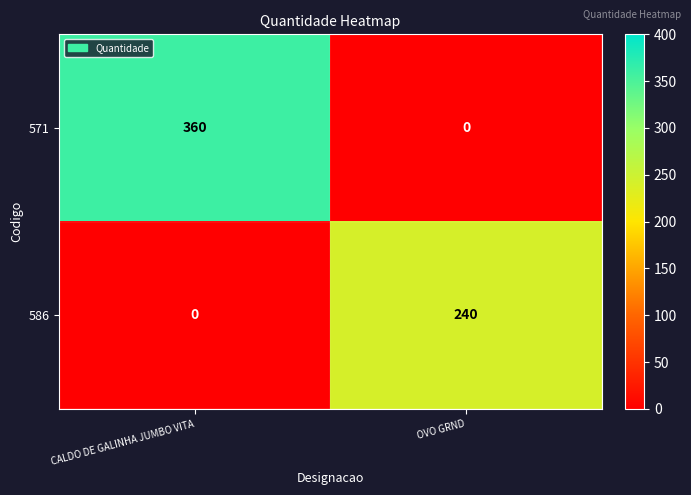

How many distinct data groups are displayed?

2